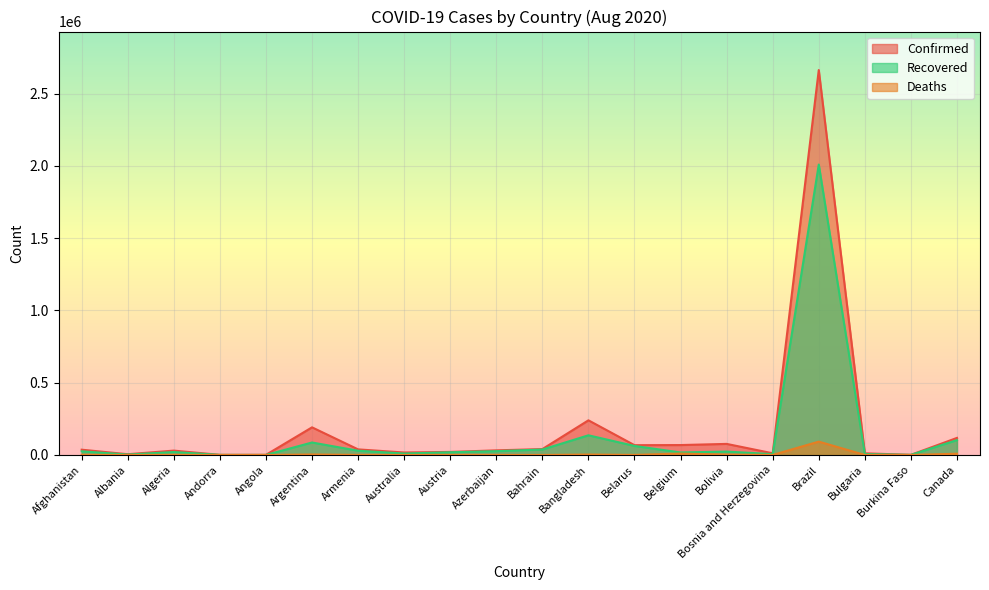

The value of Deaths at Albania is 161. True or false?

True